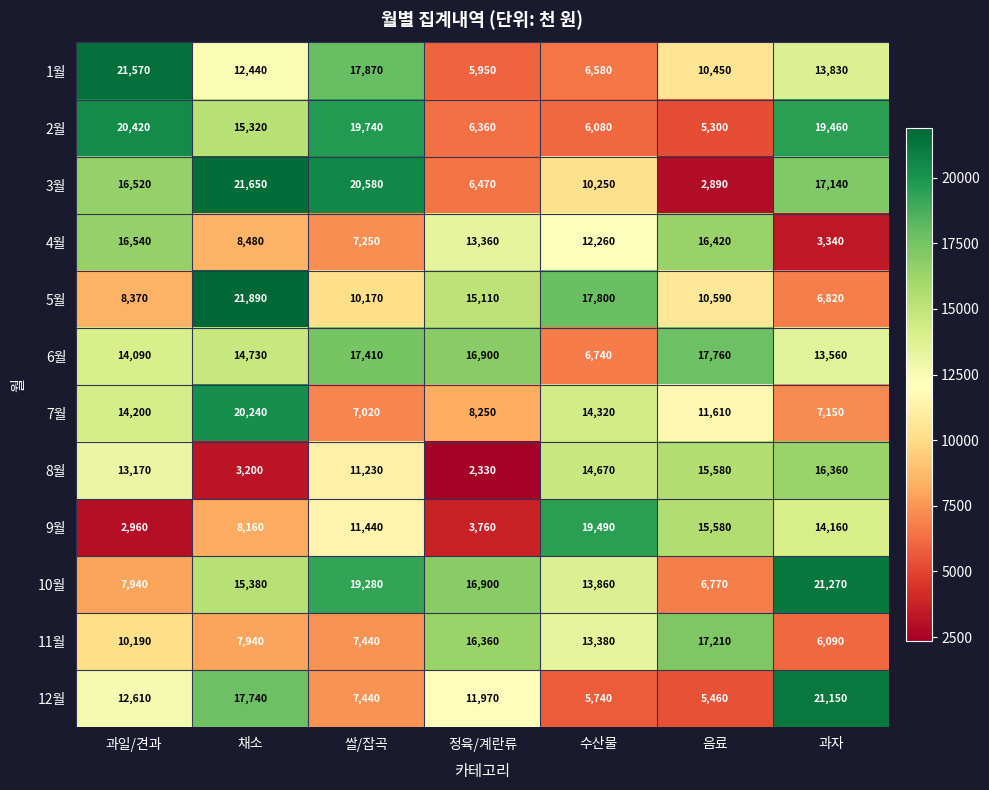

Count the number of data series in this chart.

12